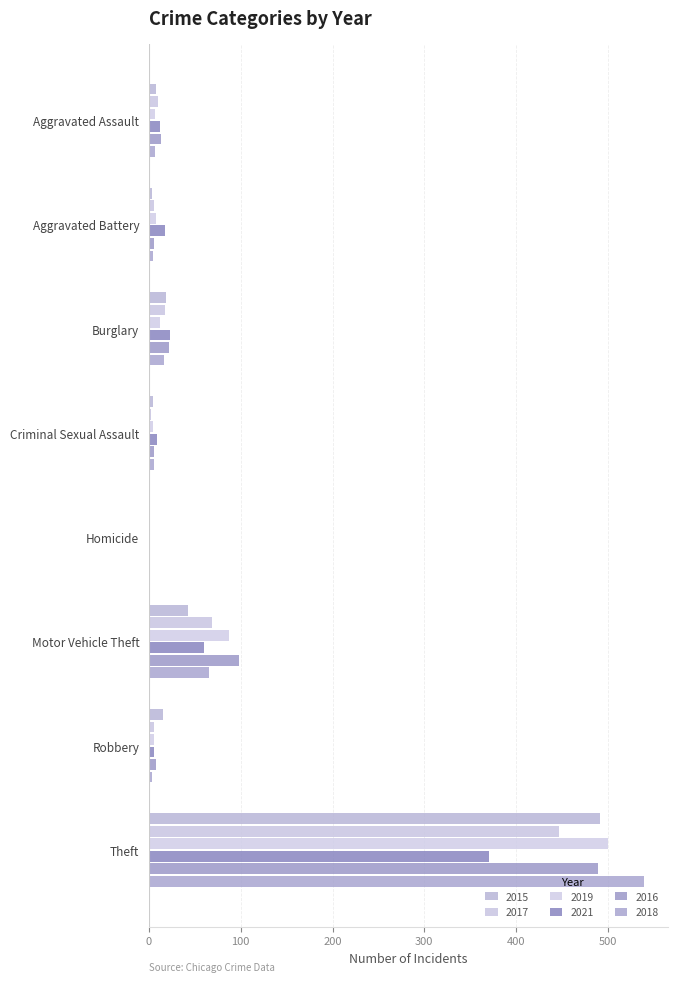

Which series has the largest range (max minus min)?

2018